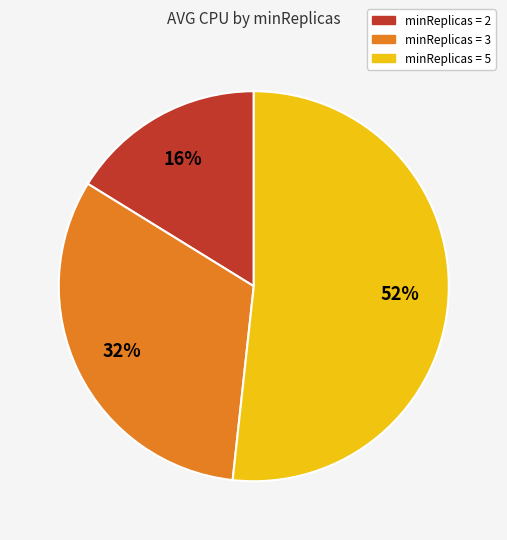

Is there any slice that represents more than half of the pie?

Yes